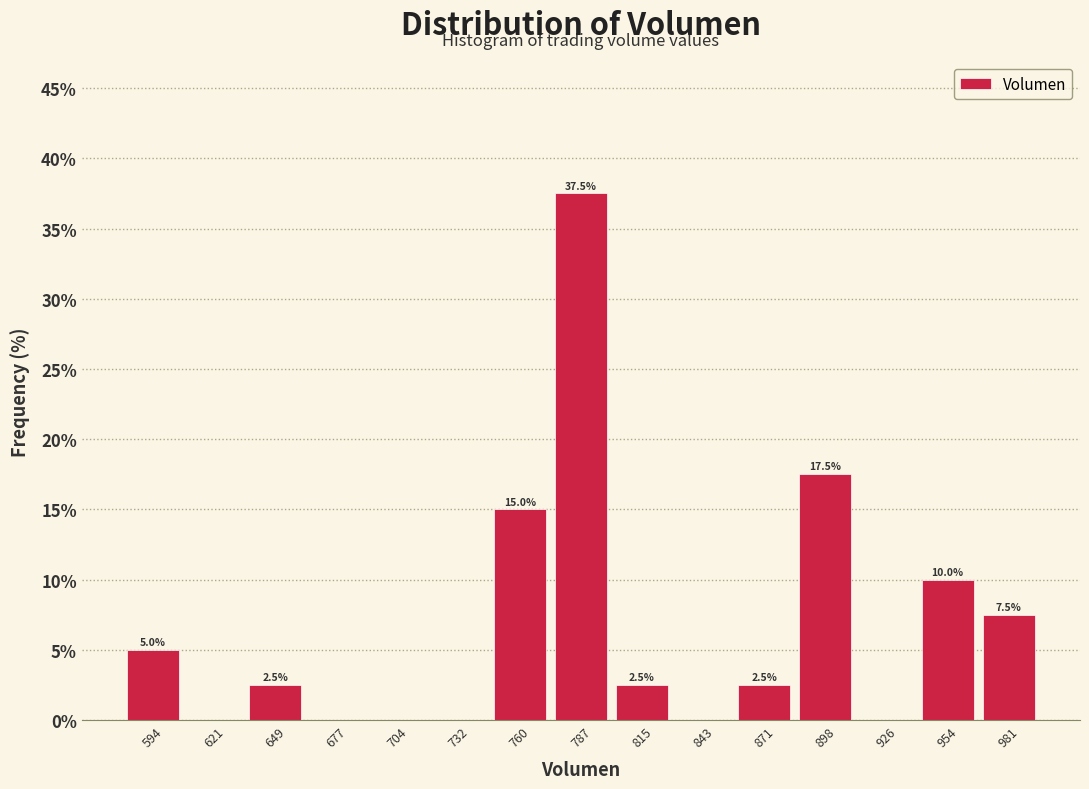

Over which range of the x-axis is the bar tallest?

775 to 800